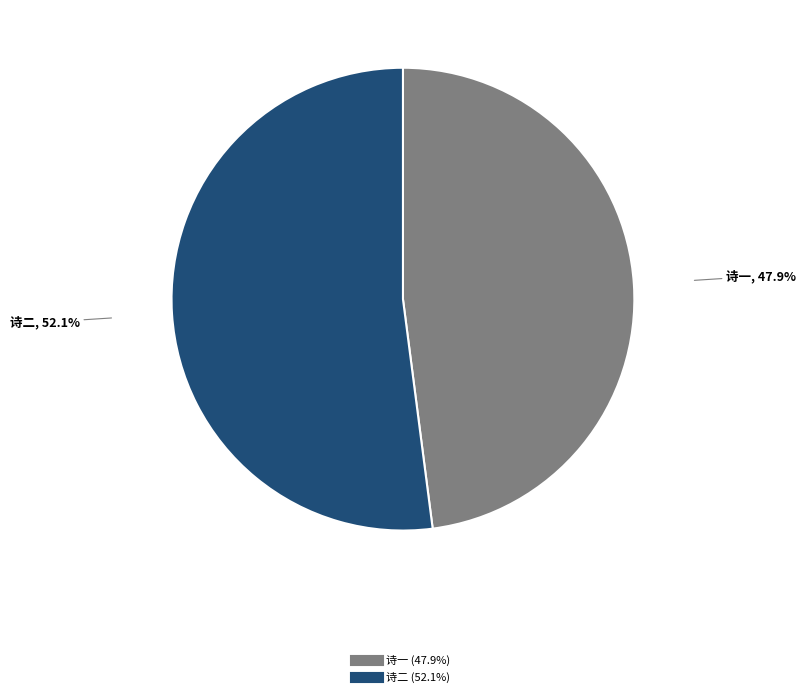

Does any single category account for the majority?

Yes